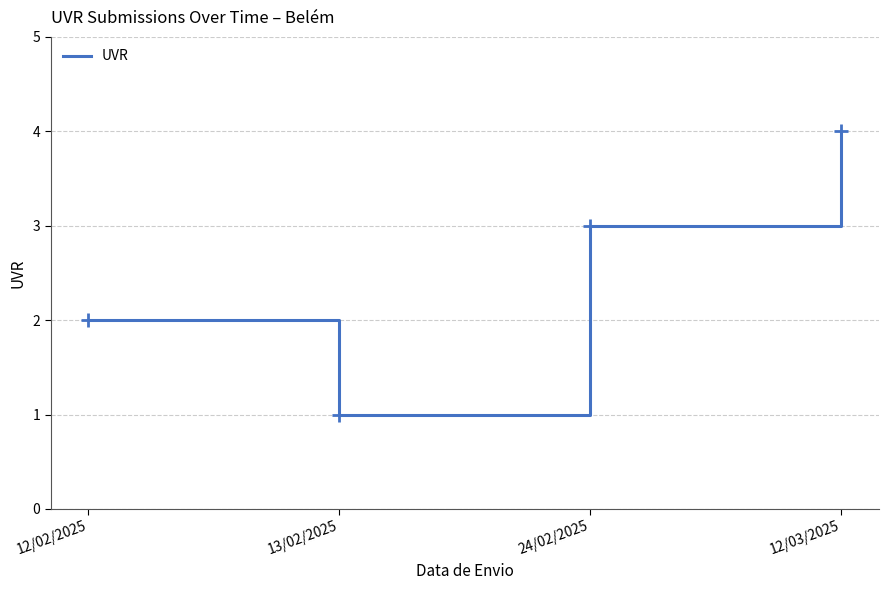

What is the change in value from 13/02/2025 to 12/03/2025?

+3